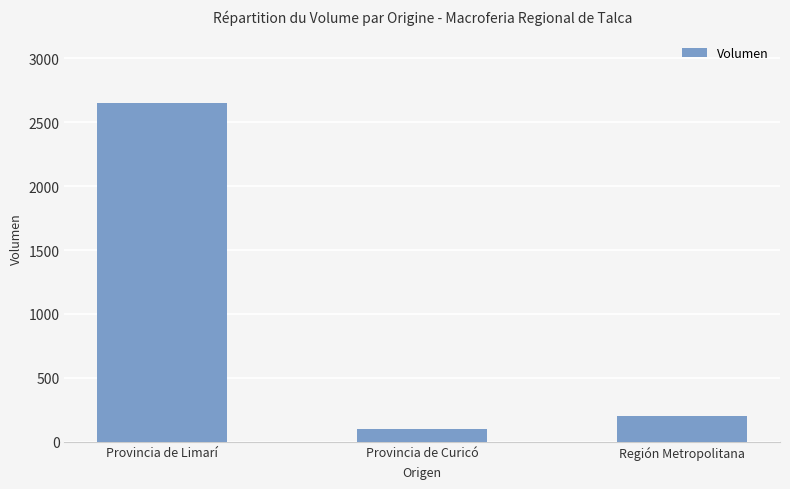

Reading left to right, what are all the values shown in this chart?

2650	100	200